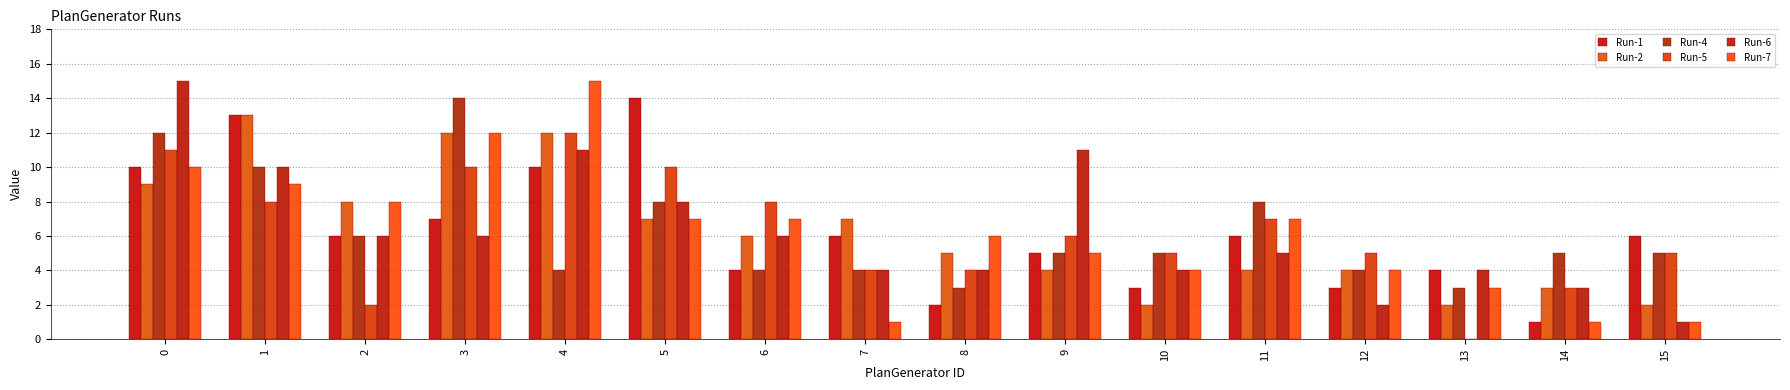

What is the value of the Run-2 bar at the 4th from the left?

12